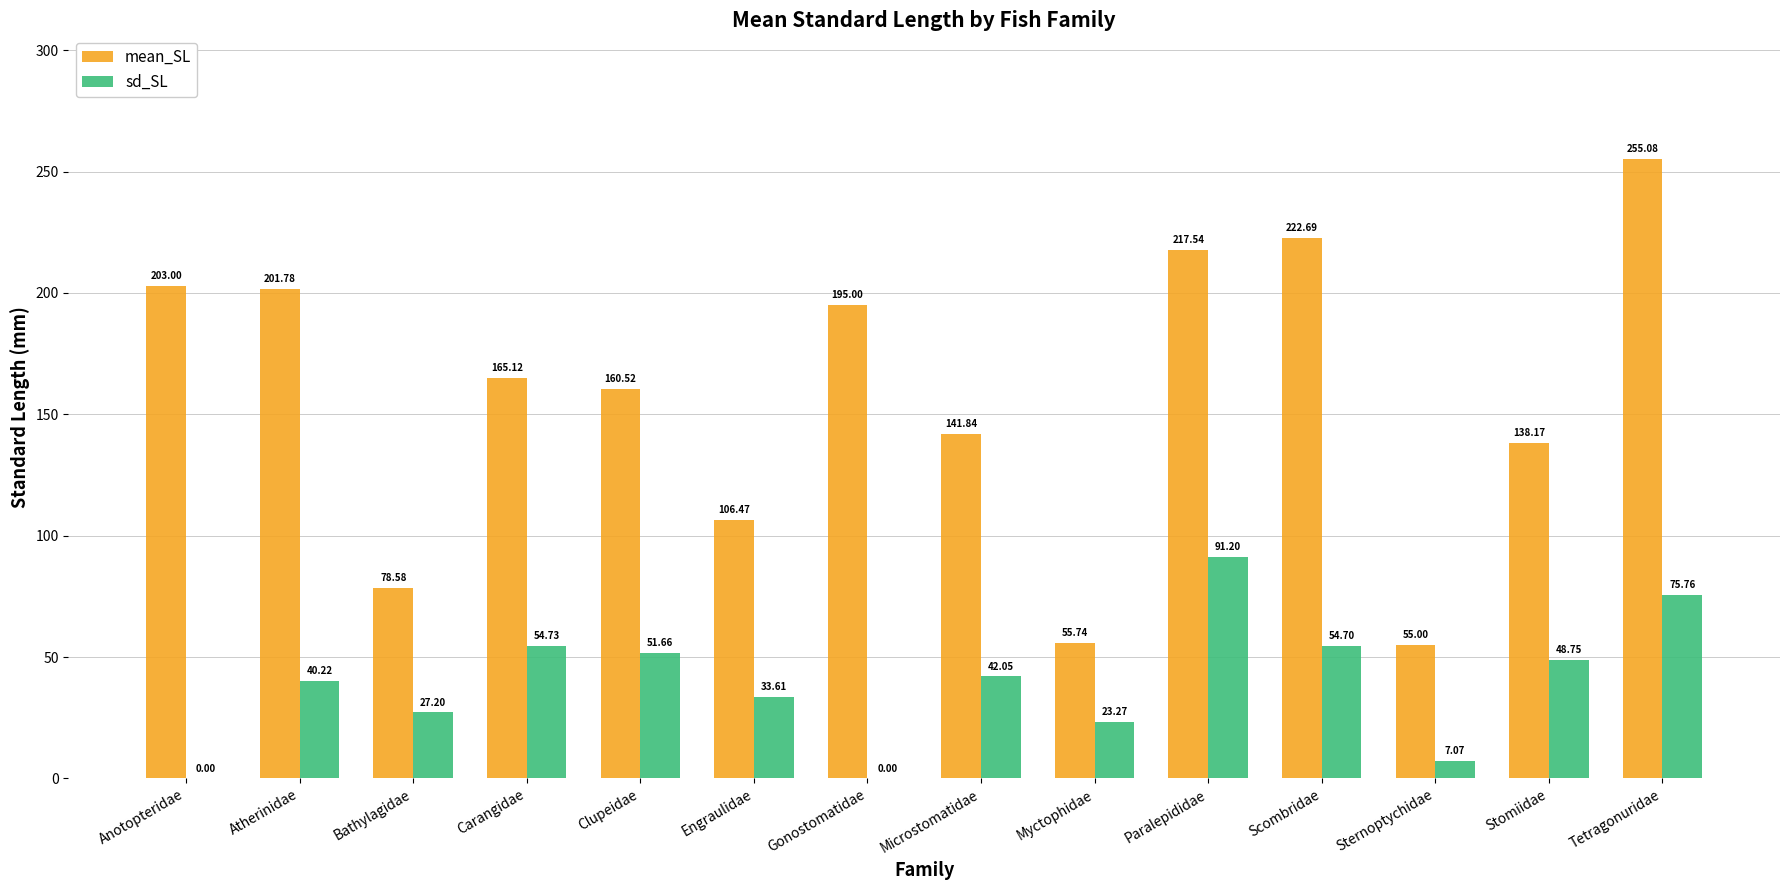

What is the sum of the sd_SL values at Atherinidae and Sternoptychidae?

47.3